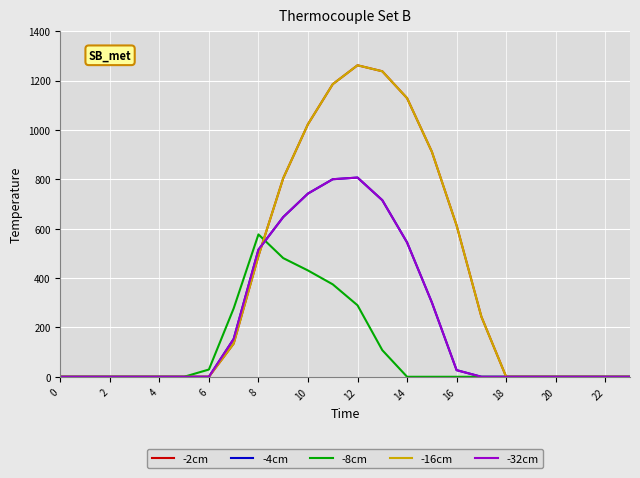

Does the chart display data point markers on the line(s)?

No